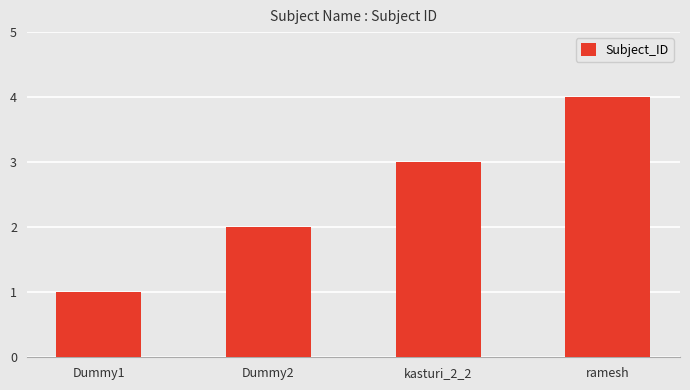

What position from the left is Dummy1?

1